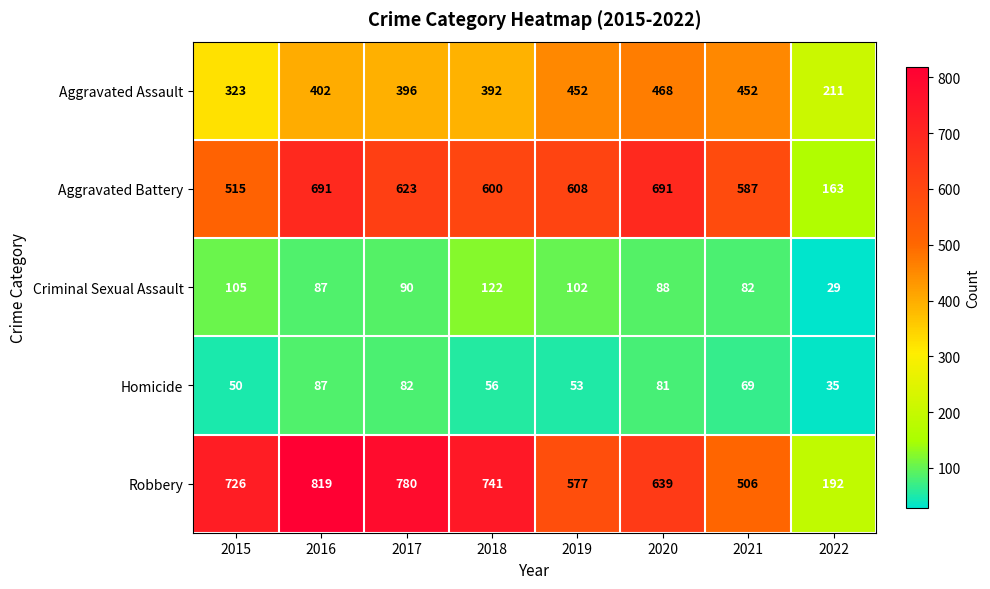

At which category is the sum across all series the highest?

2016